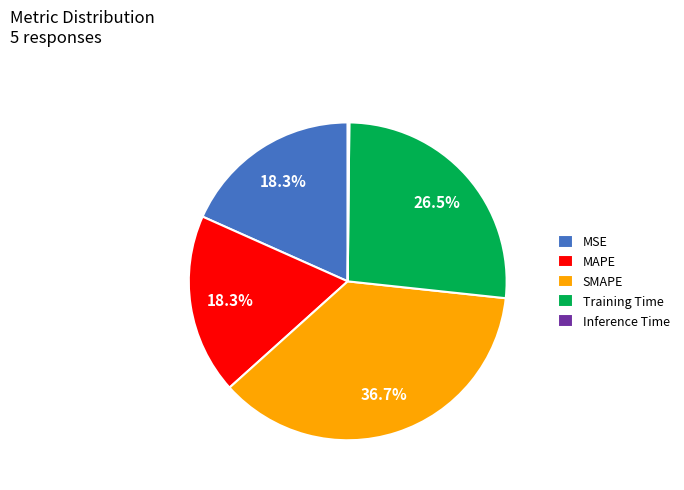

Is there a majority slice in this chart?

No